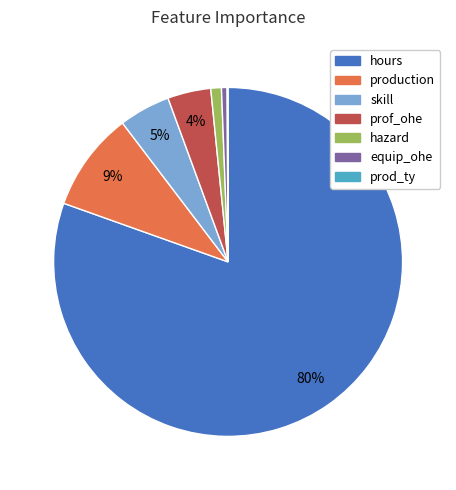

True or false: production accounts for 17% of the total.

False